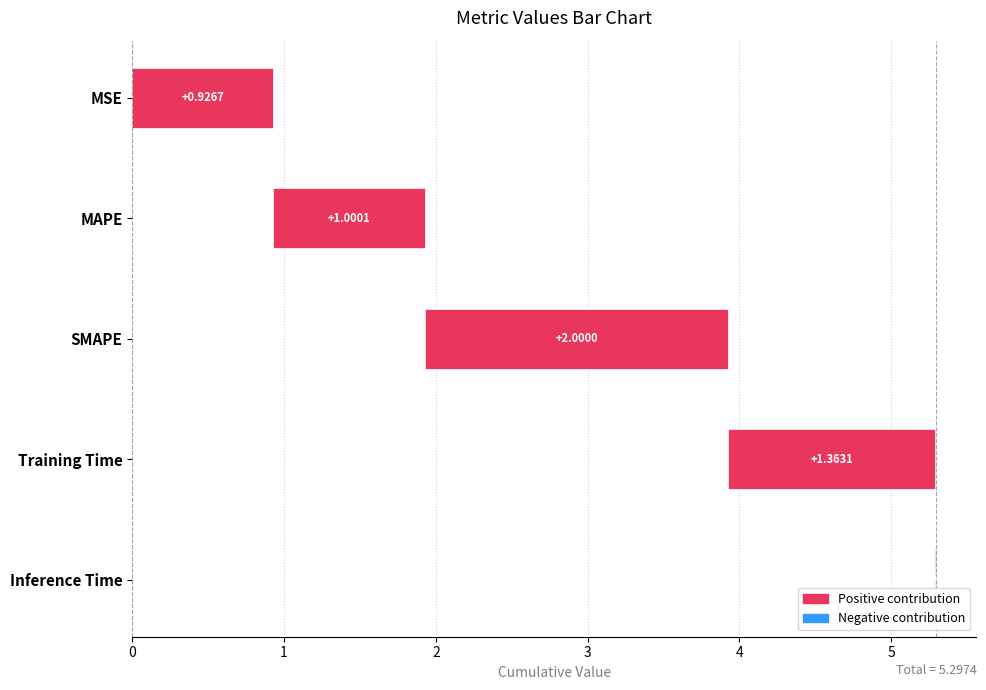

What position from the left is Inference Time?

5